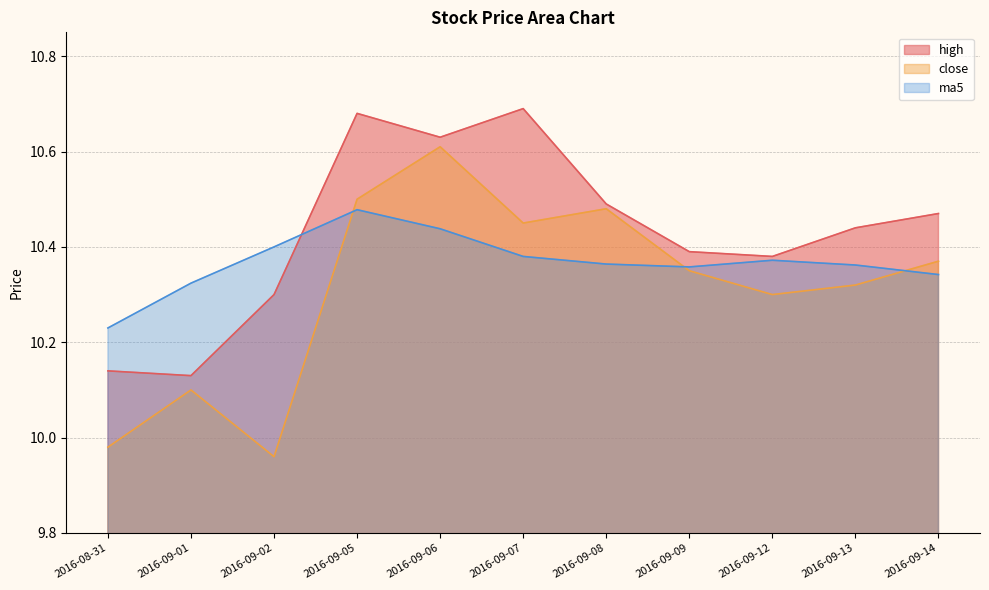

At which category is the sum across all series the highest?

2016-09-06